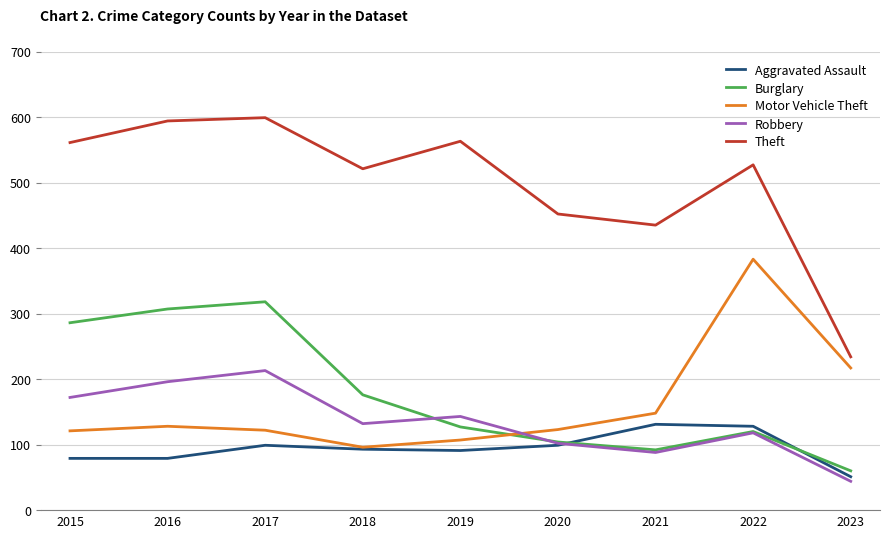

True or false: Burglary and Motor Vehicle Theft intersect in this chart.

True